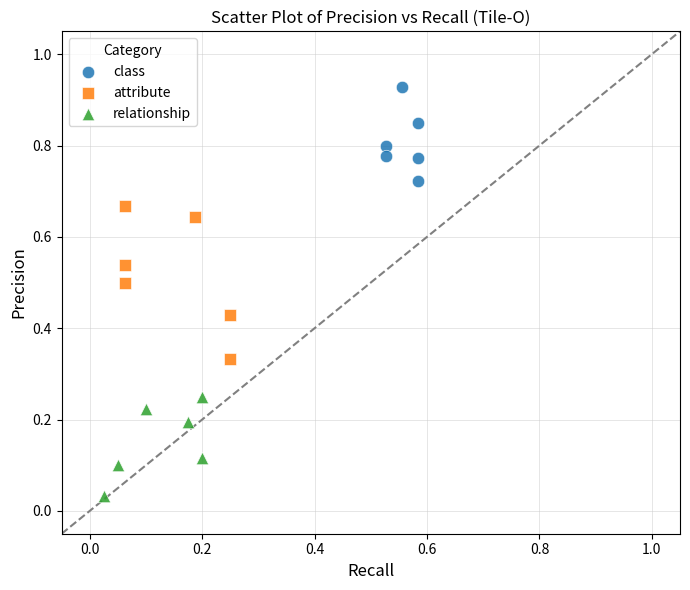

Which series contains the highest Y value?

class